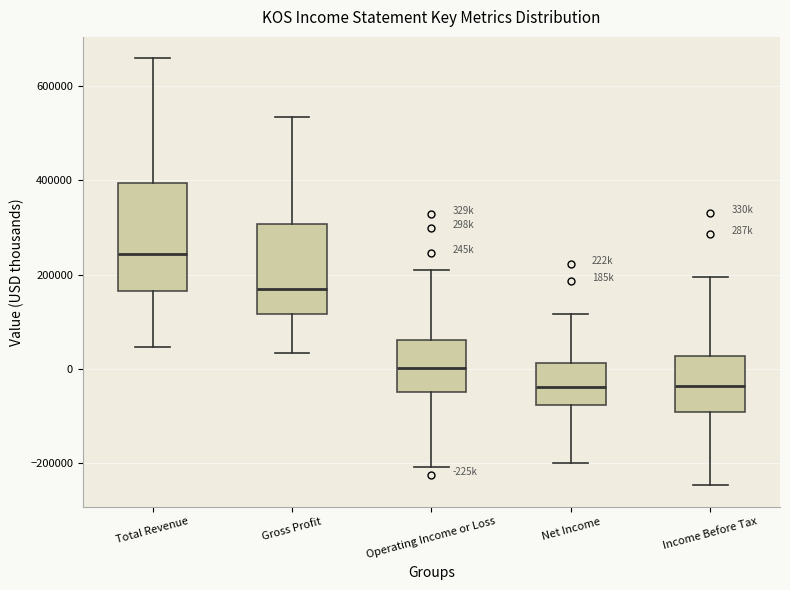

Which box is the tallest, from its lower edge to its upper edge?

Total Revenue